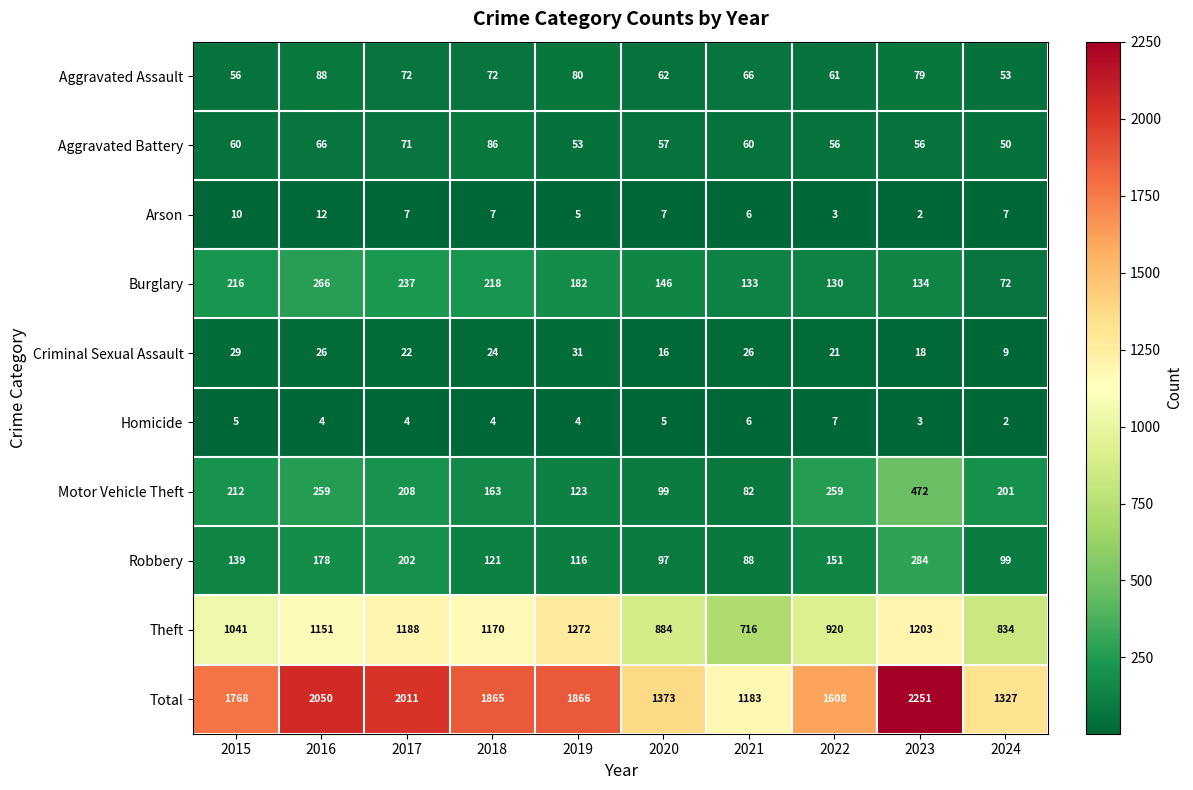

What is the difference between the second highest and minimum values in the Aggravated Assault series?

27